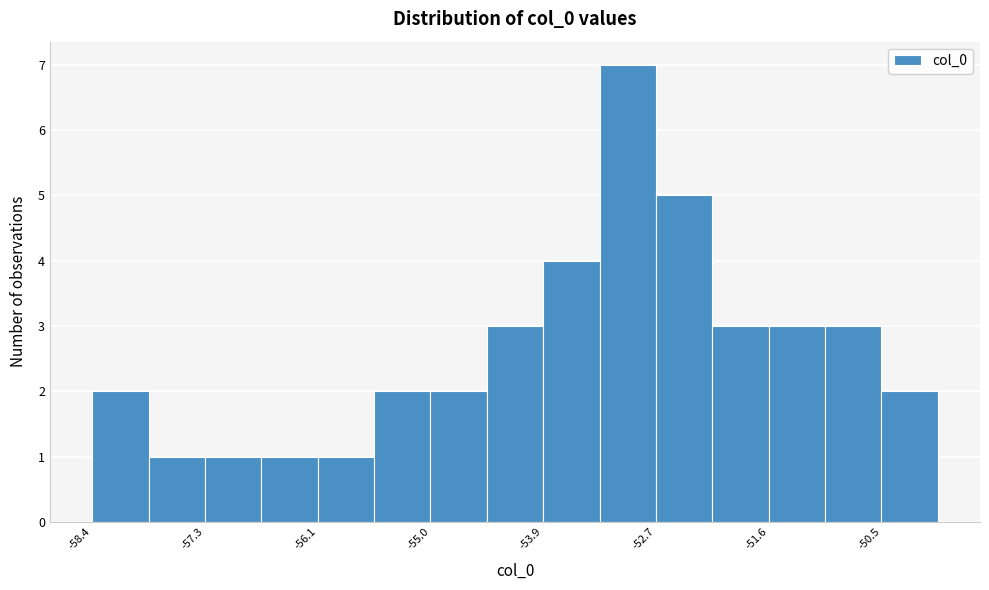

Read against the x-axis, roughly where is the centre of the tallest bar?

-53.0